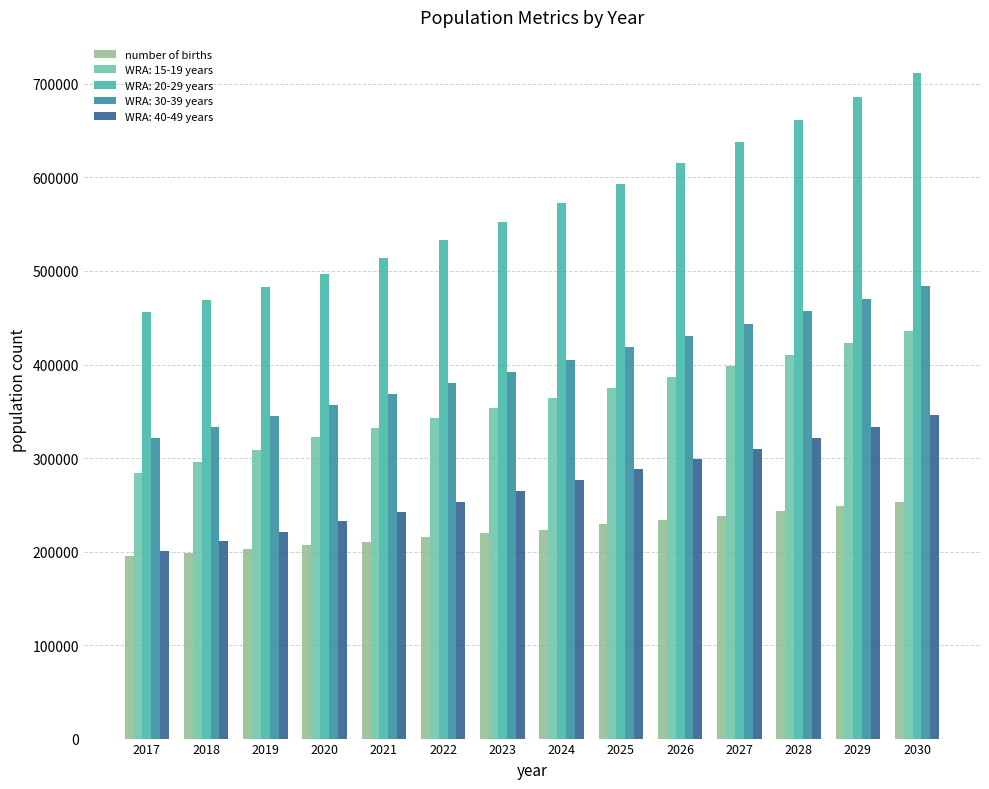

What is the maximum value for WRA: 30-39 years?

484374.1